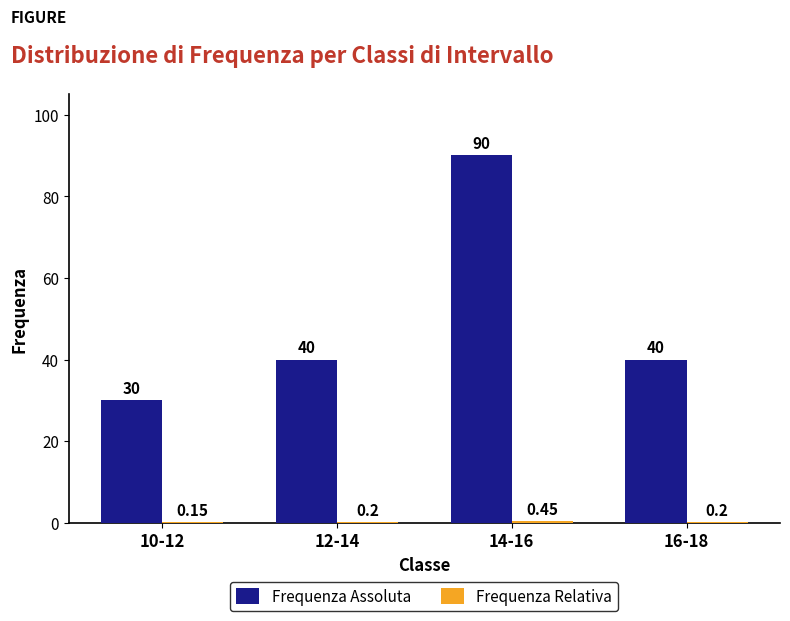

At which category is the sum across all series the highest?

14-16